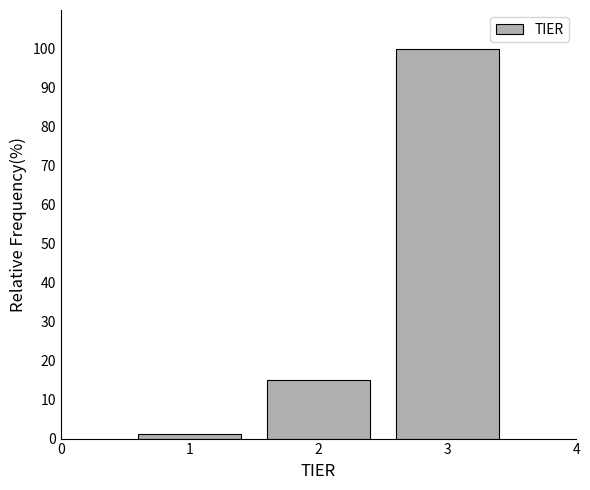

Reading left to right, what are all the values shown in this chart?

1=1.3	2=15.1	3=100.0